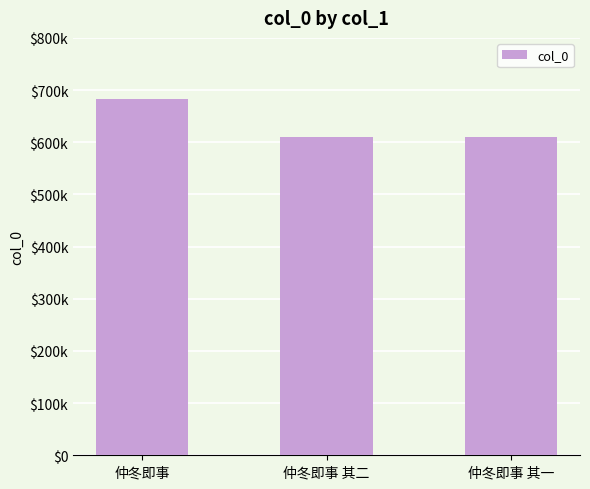

What is the value of the 1st bar from the left?

682474